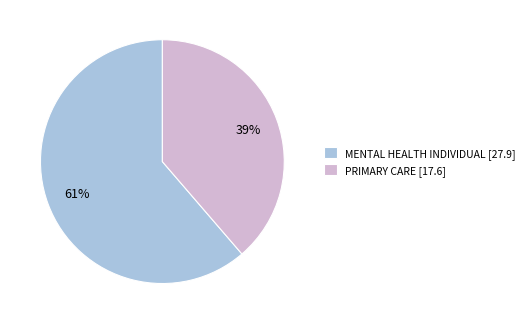

Approximately how many times larger is the value at PRIMARY CARE [17.6] compared to MENTAL HEALTH INDIVIDUAL [27.9]?

0.6